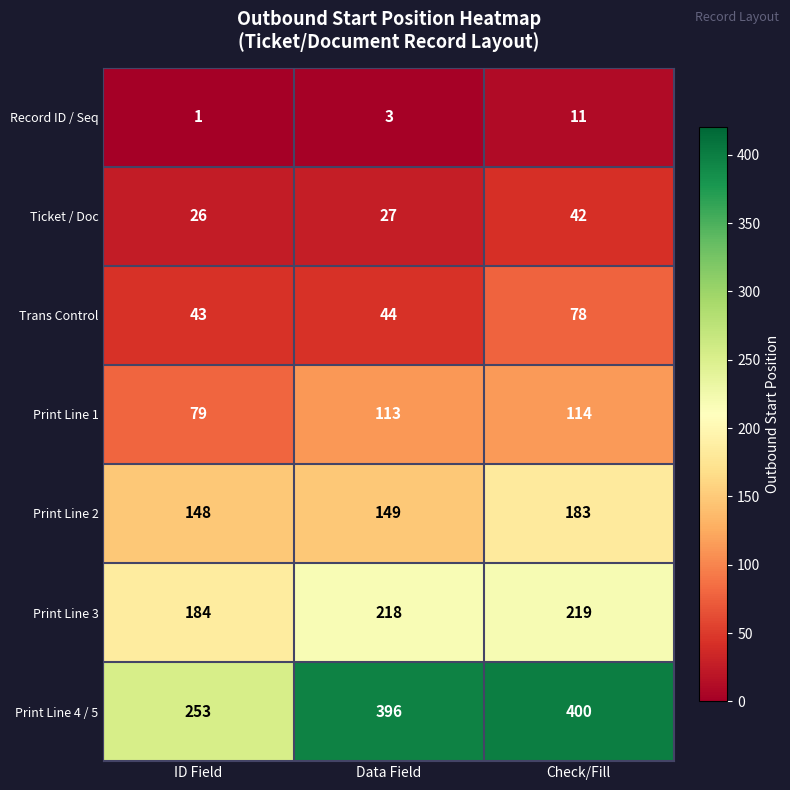

What is the difference between the highest and lowest values at Data Field?

393